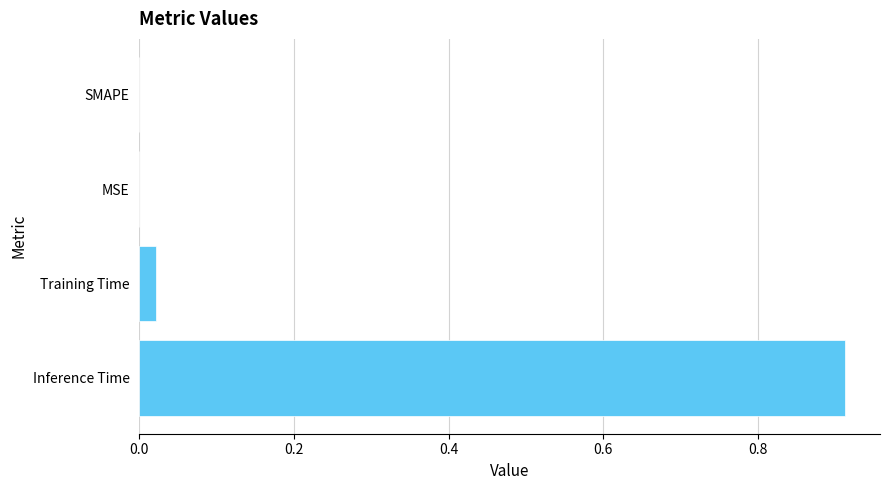

Between Inference Time and Training Time, which is larger?

Inference Time